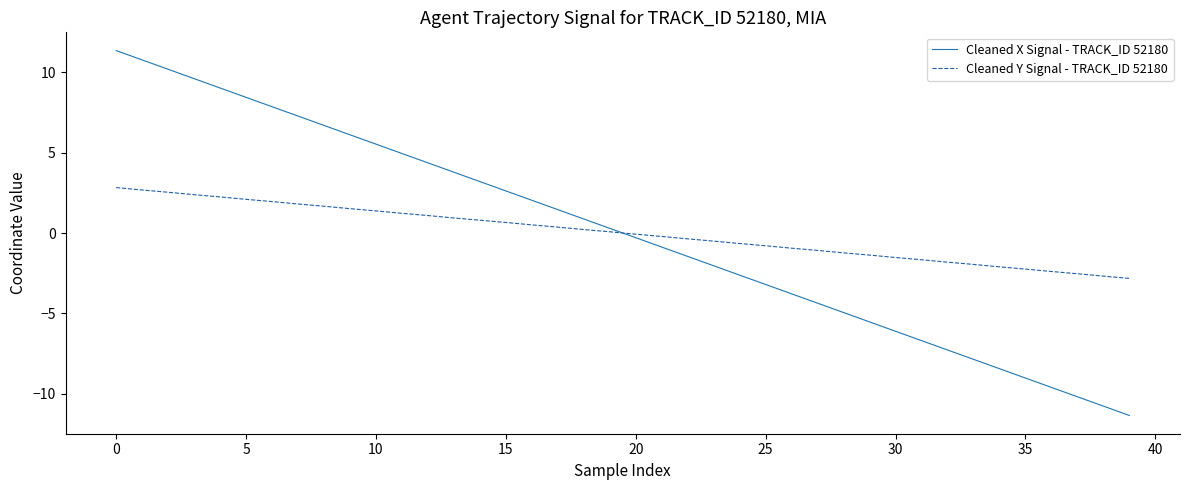

What is the minimum value for Cleaned X Signal - TRACK_ID 52180?

-11.4